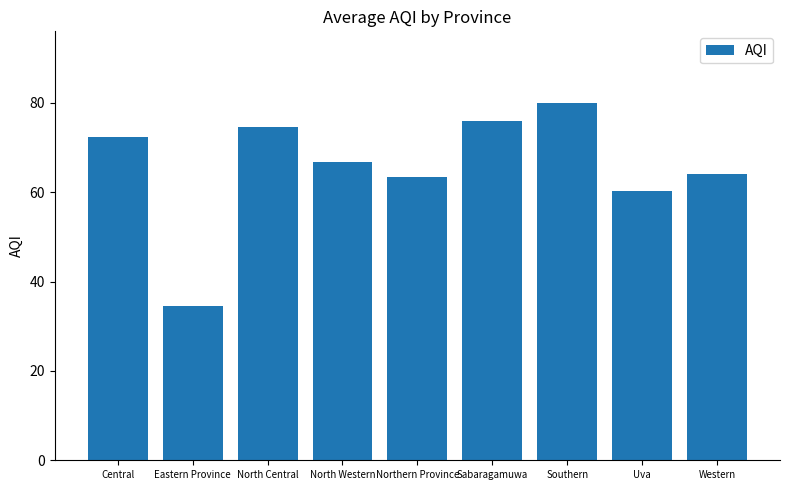

What is the change in value from Central to North Western?

-5.7